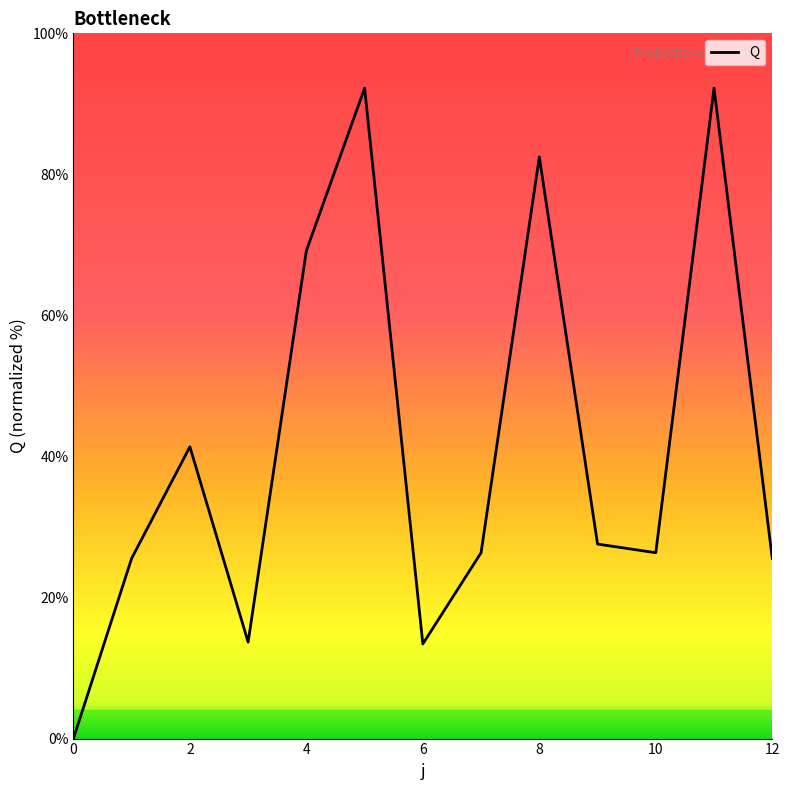

What is the maximum value shown in the chart?

92.2